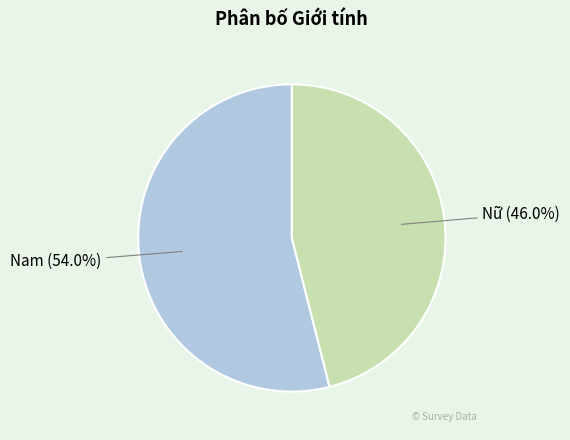

Is it true that Nam is 54% of the pie?

True